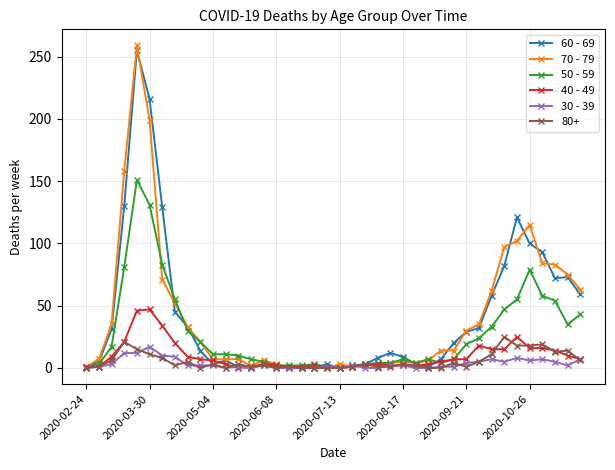

True or false: 50 - 59 has more than 2 interior local peaks.

True